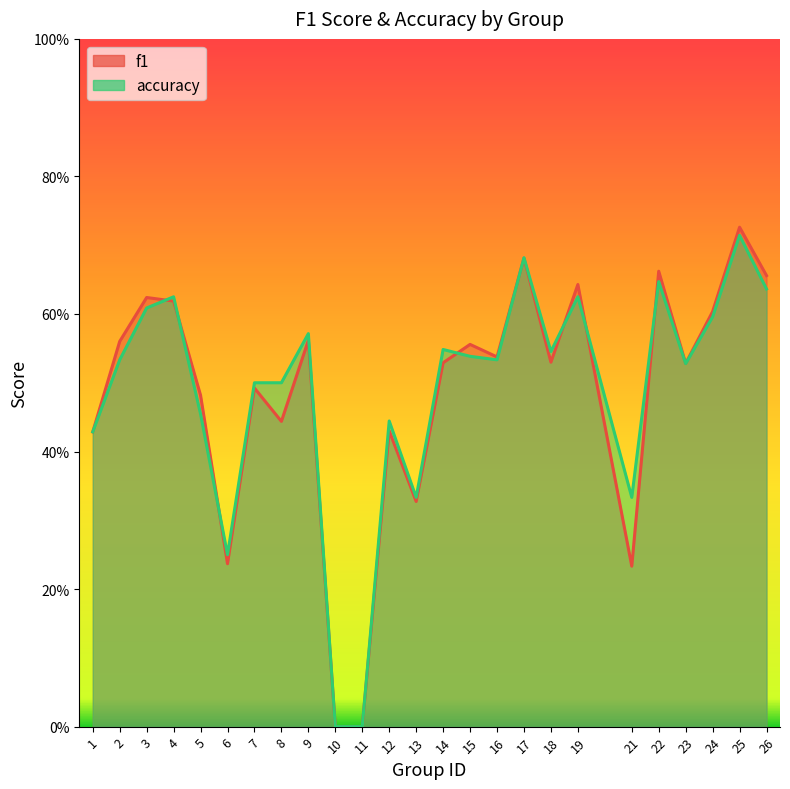

How many lines are shown in the chart?

2